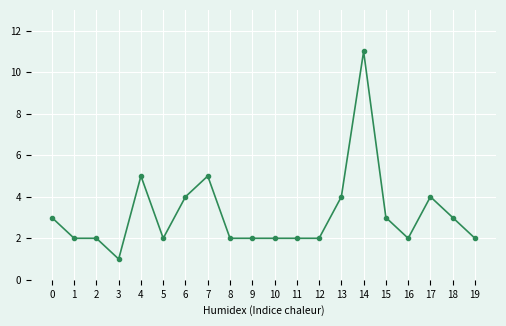

Approximately how many times larger is the value at 13 compared to 11?

2.0